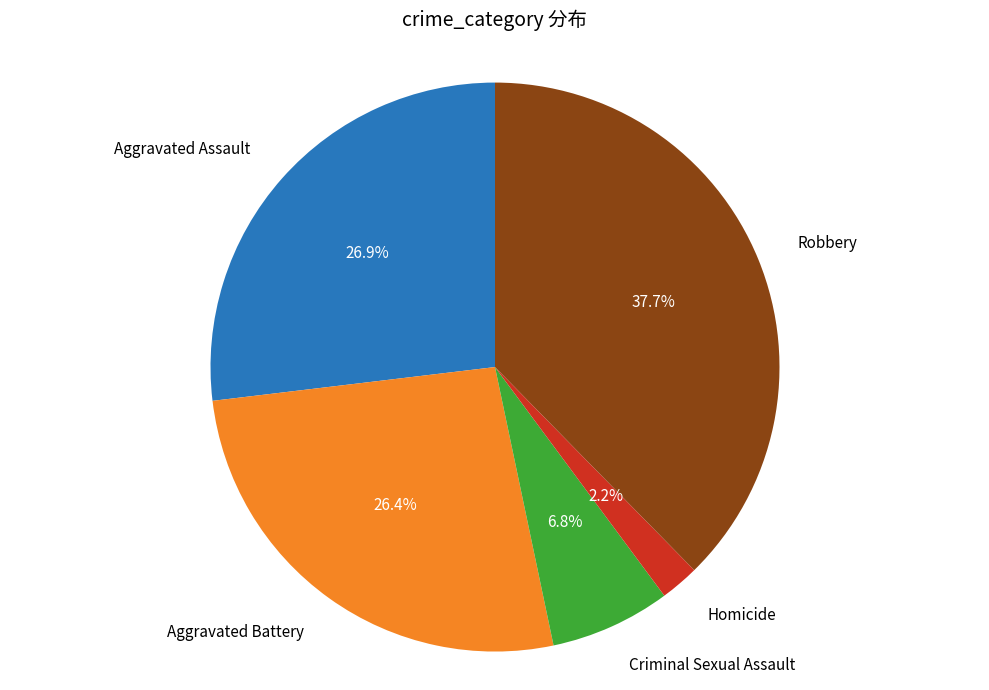

Is there any slice that represents more than half of the pie?

No